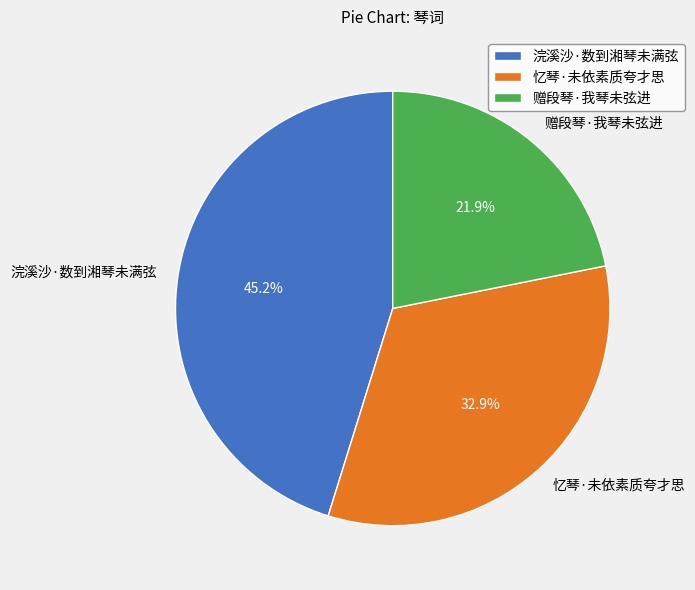

Is it true that 忆琴·未依素质夸才思 is 33% of the pie?

True